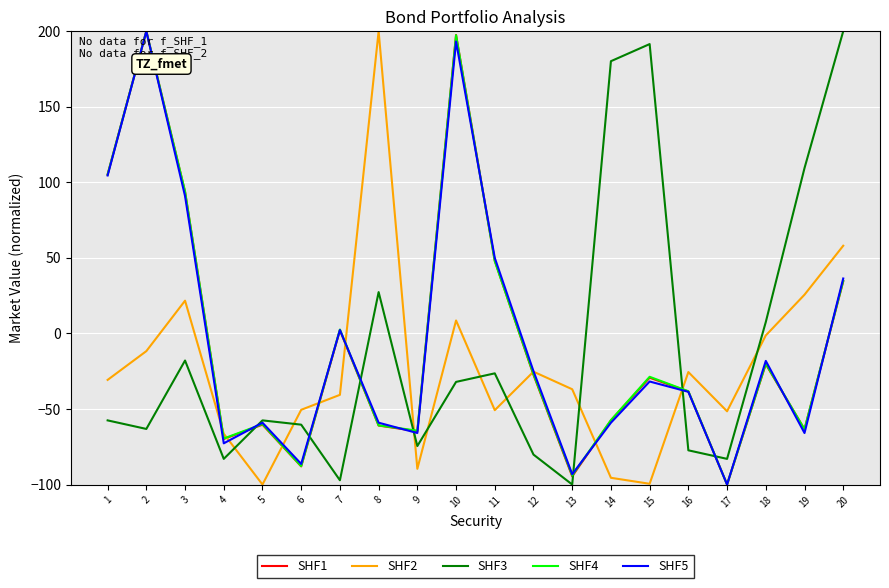

What are all the series names shown in the legend?

SHF1, SHF2, SHF3, SHF4, SHF5